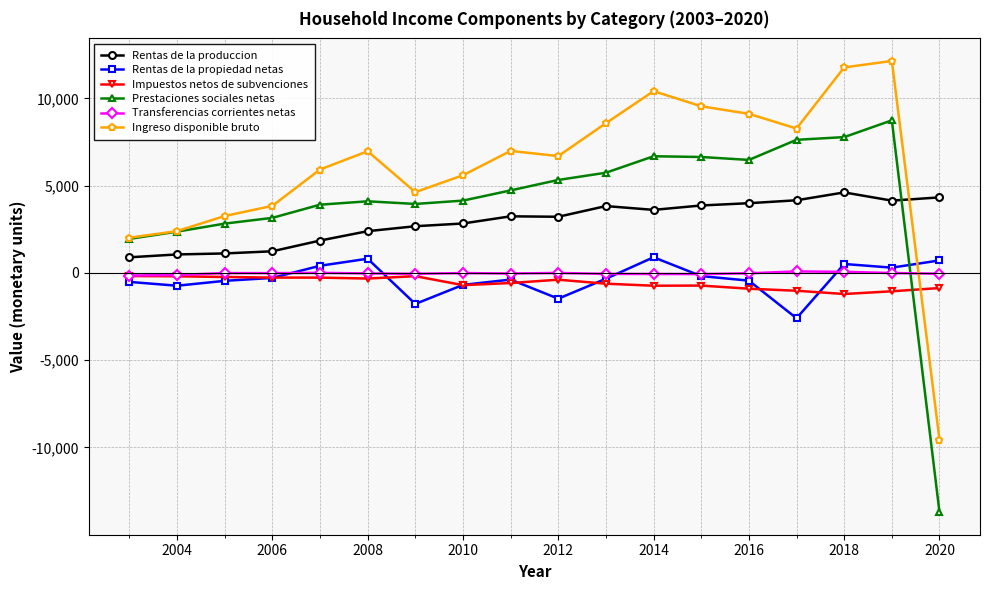

Which series ends up on top after the final intersection of Transferencias corrientes netas and Prestaciones sociales netas?

Transferencias corrientes netas